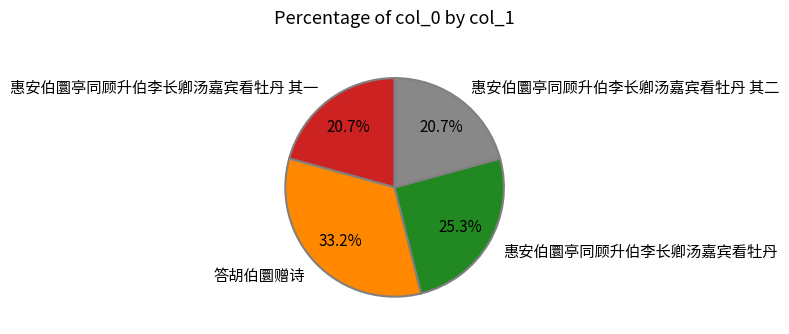

Is the sum of 惠安伯圜亭同顾升伯李长卿汤嘉宾看牡丹 and 惠安伯圜亭同顾升伯李长卿汤嘉宾看牡丹 其一 greater than half?

No